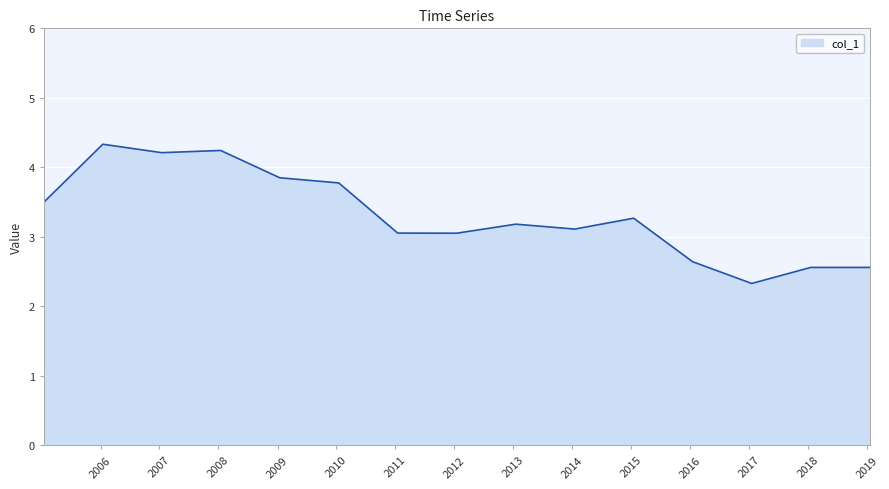

How many values are below 3?

4